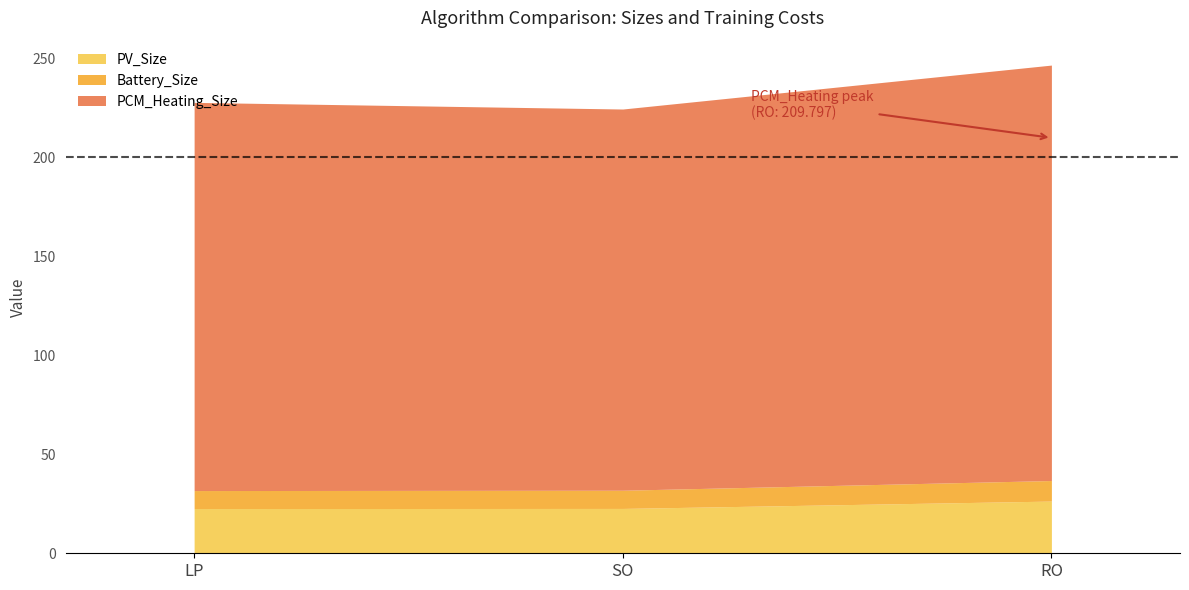

What is the total value across all series at SO?

224.3